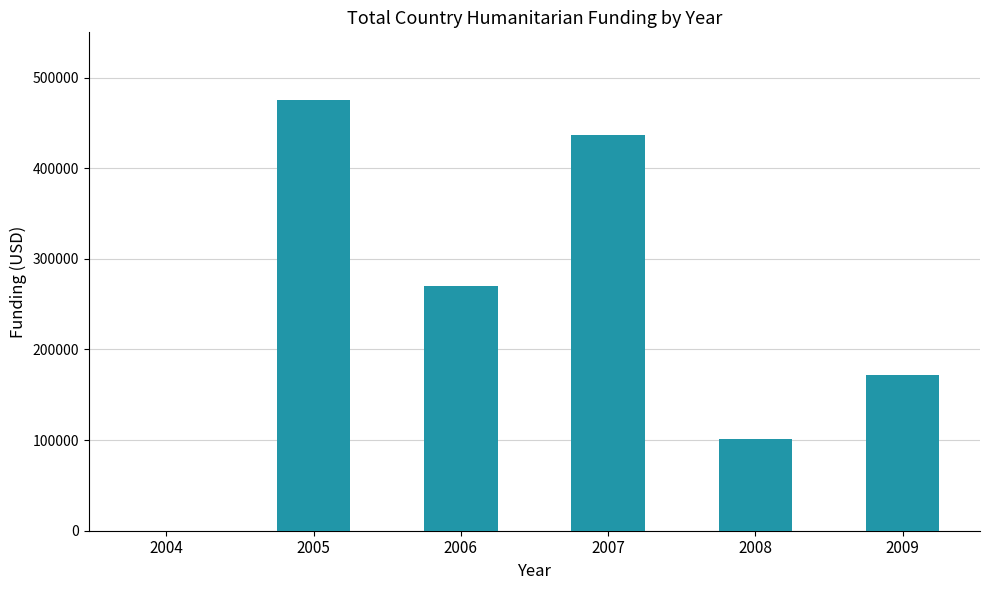

Is it true that the value at 2009 is 37771?

False